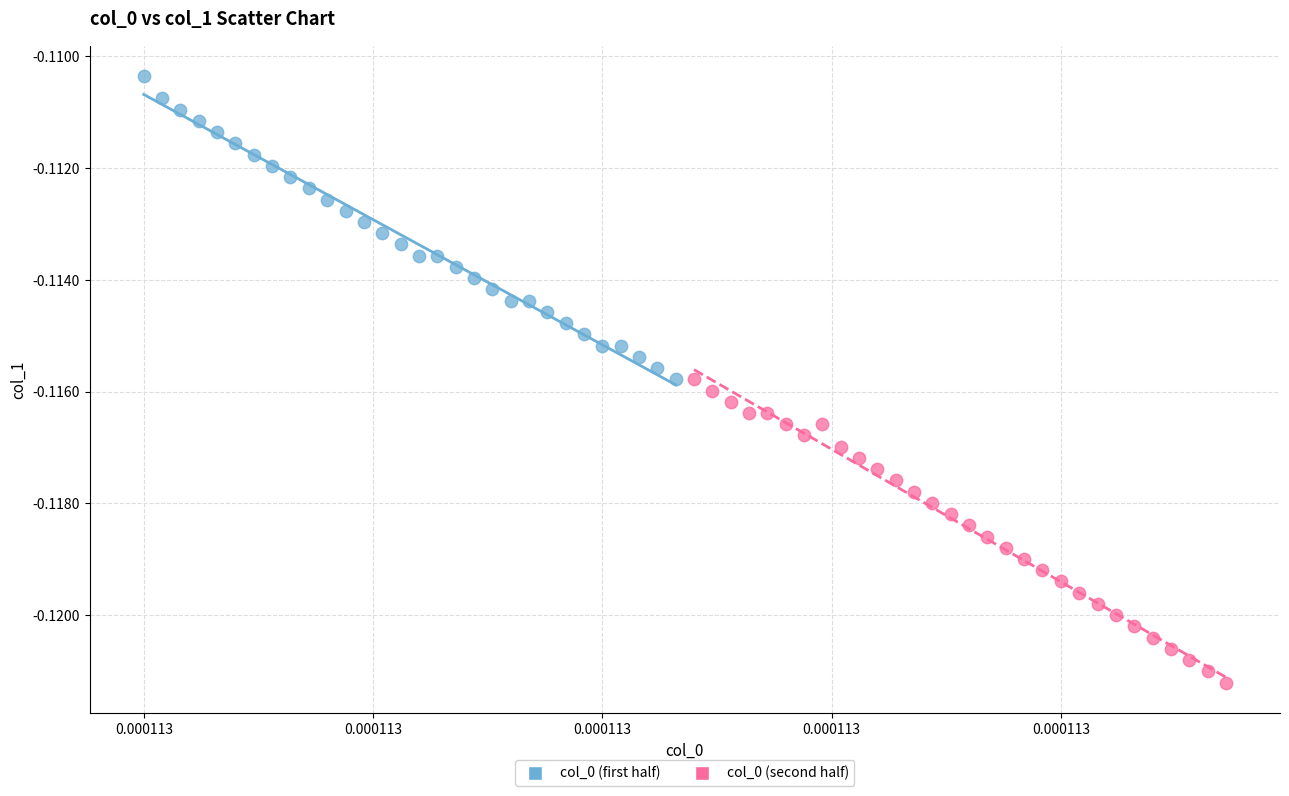

Which series contains the lowest Y value?

col_0 (second half)